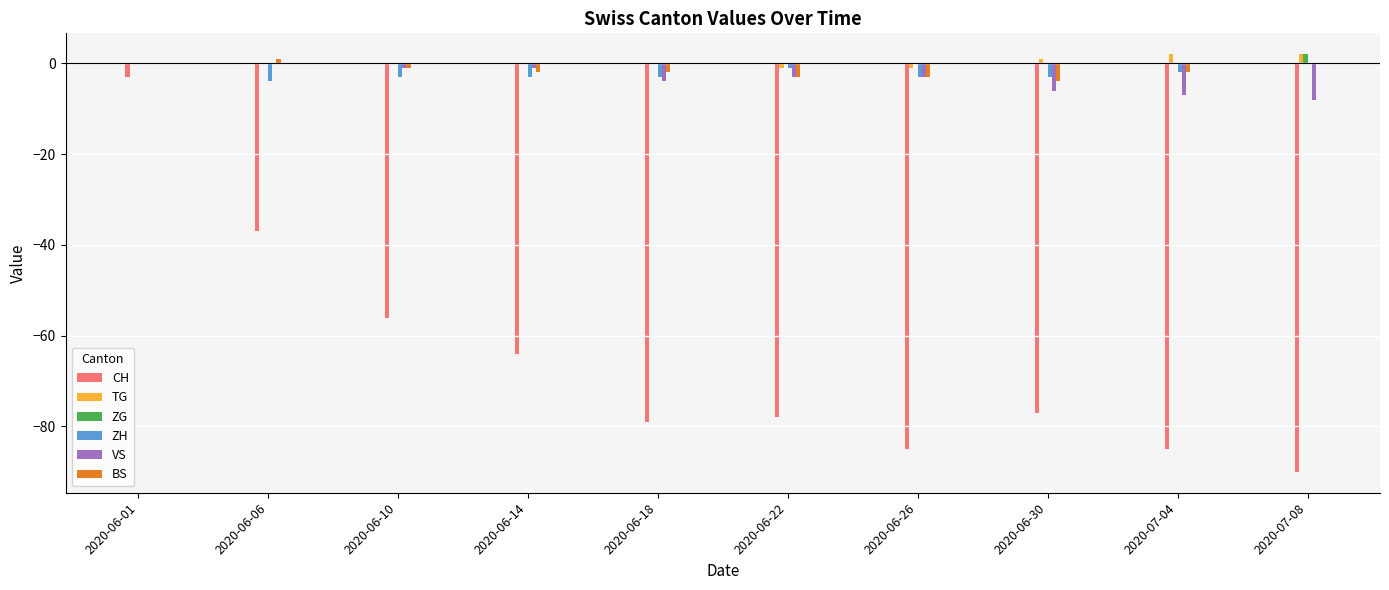

How many data points in BS are above -2?

4